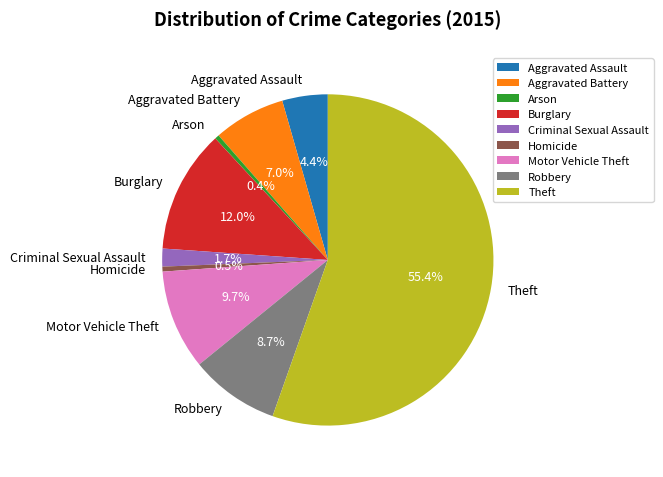

Does any single category account for the majority?

Yes